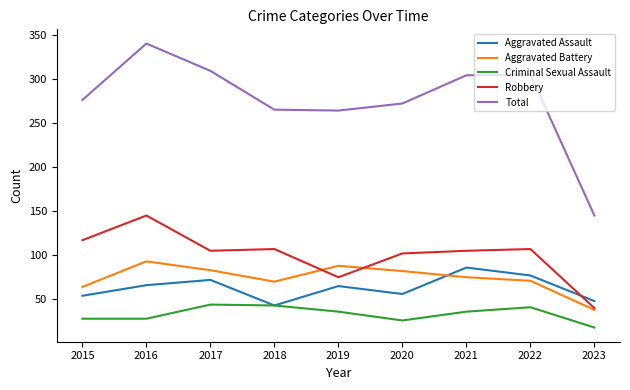

True or false: Aggravated Battery has more than 2 points higher than both neighbors.

False